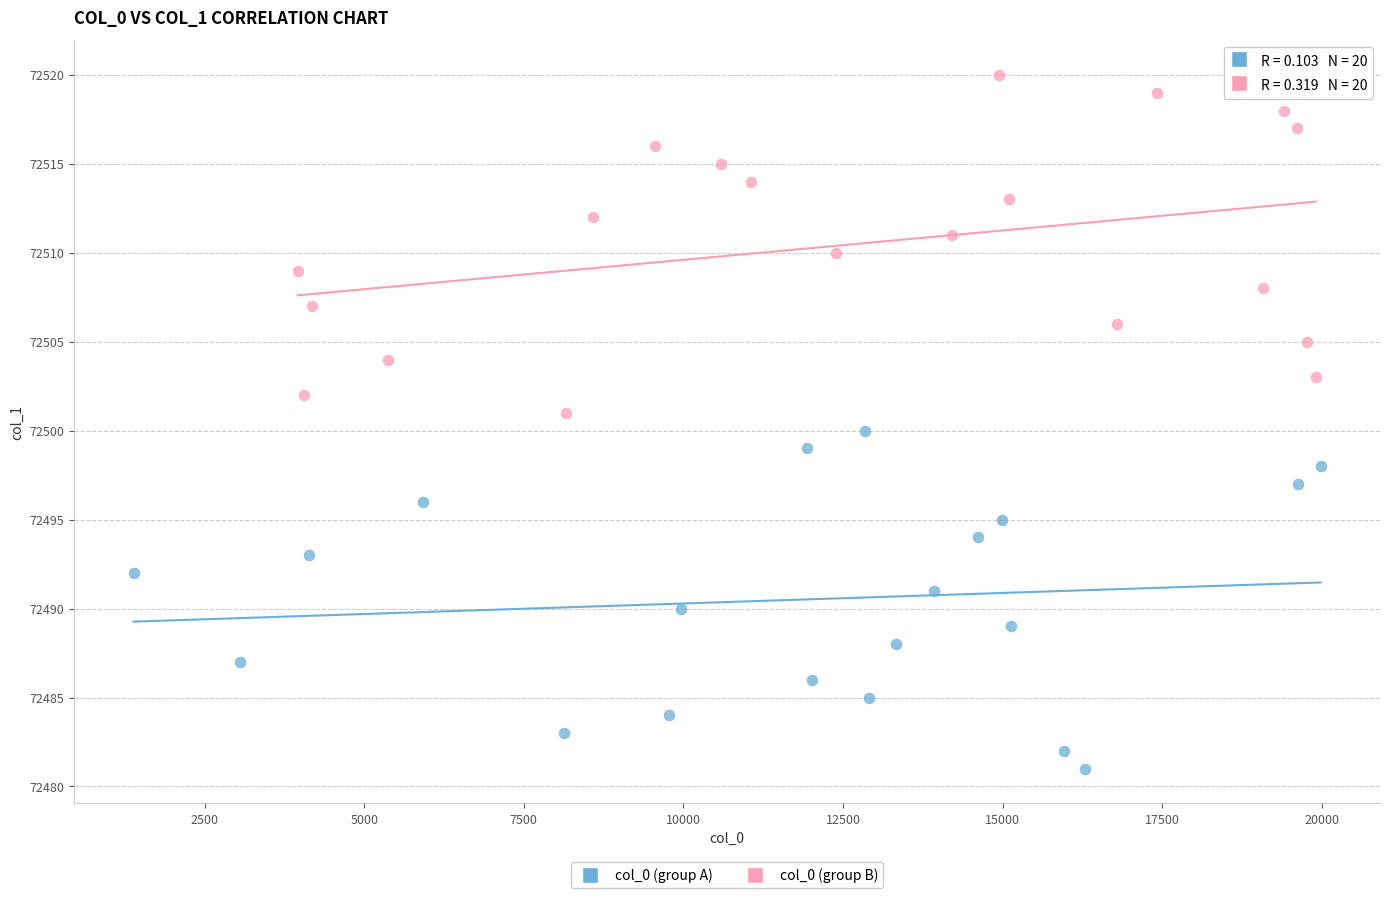

Which series contains the lowest Y value?

col_0 (group A)